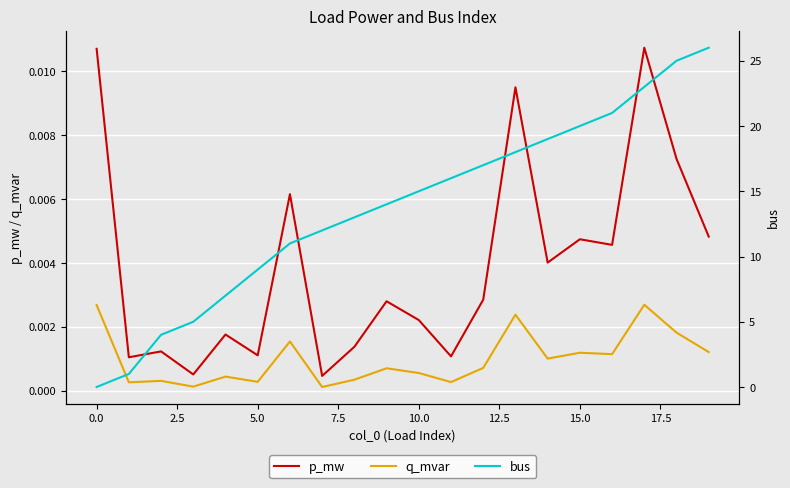

Is the value of p_mw at 11 greater than the value of bus at 13?

No